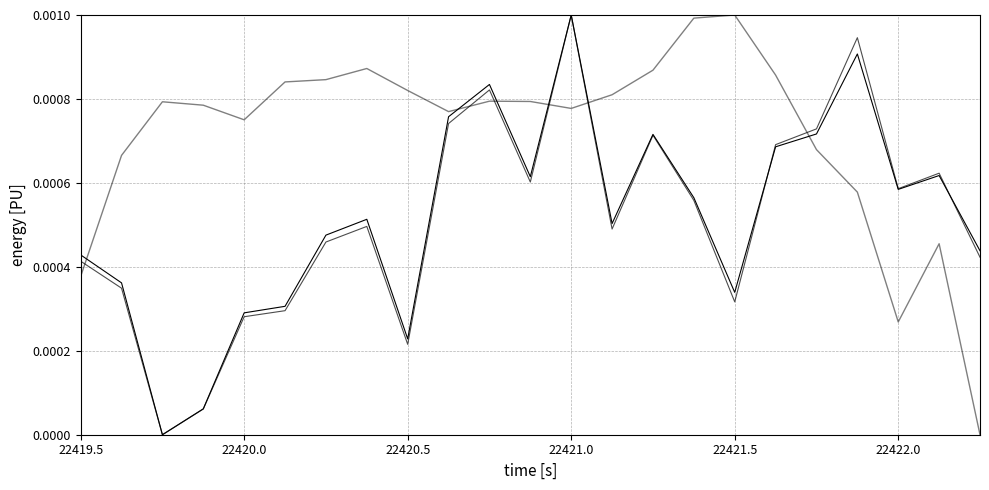

How many lines are shown in the chart?

3